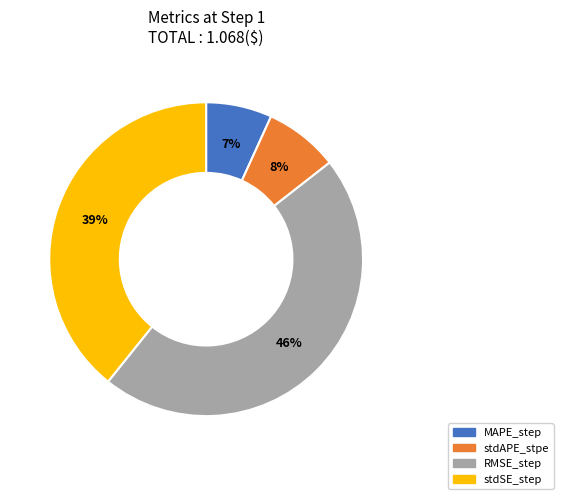

To the nearest percent, what is the average slice percentage?

25%